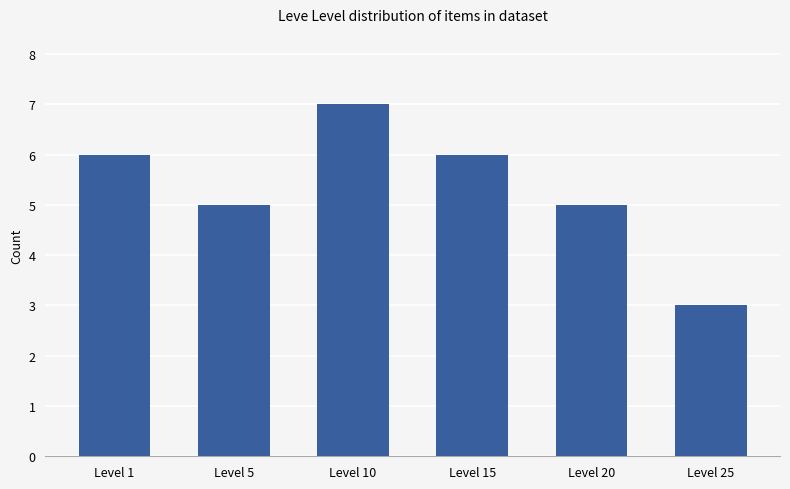

Approximately how many times larger is the value at Level 20 compared to Level 15?

0.8